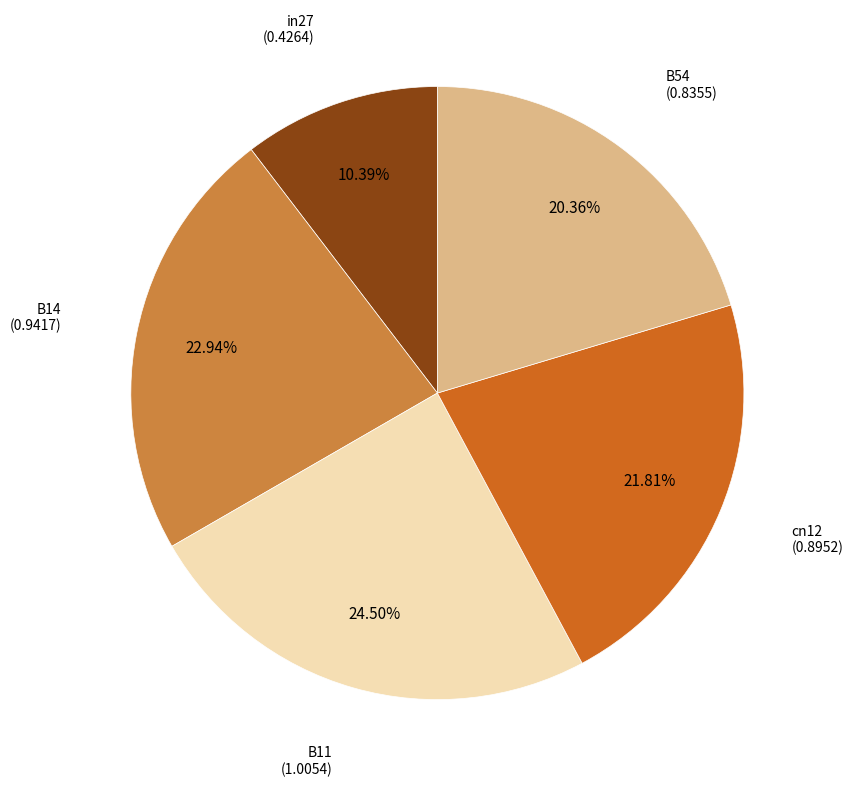

Is there any slice that represents more than half of the pie?

No